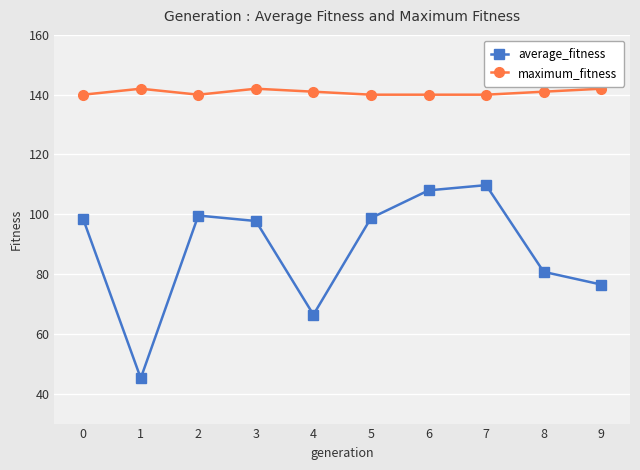

Rank the series by their maximum value, from highest to lowest.

maximum_fitness, average_fitness